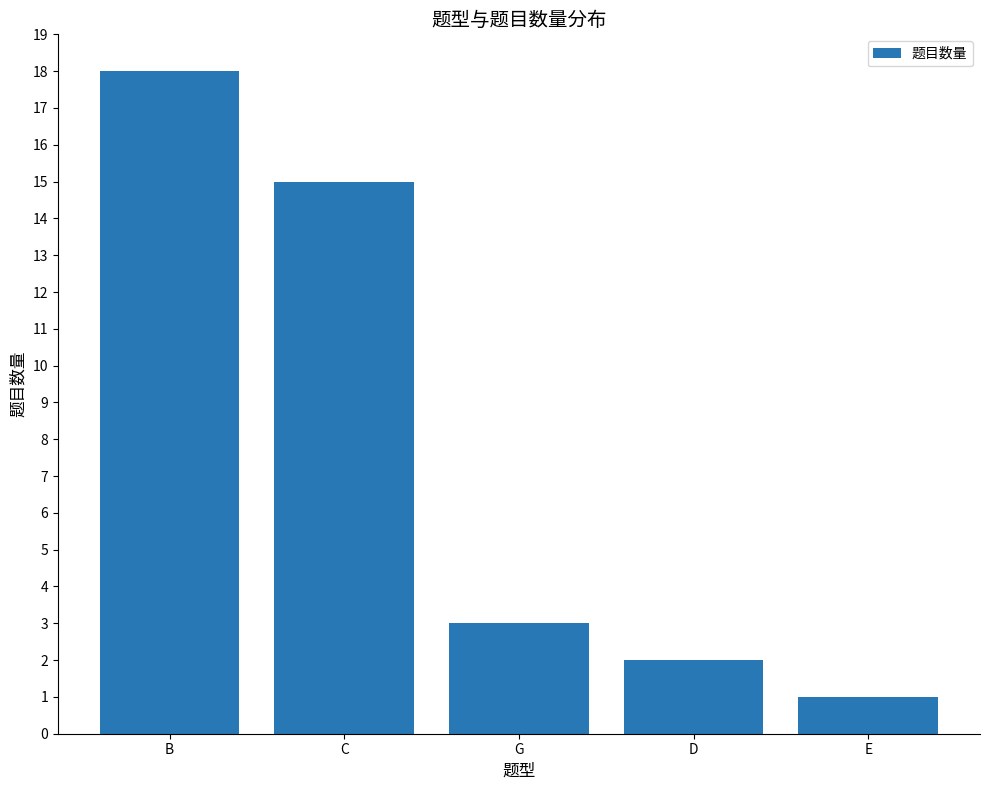

The chart shows a value of 15 at C. True or false?

True